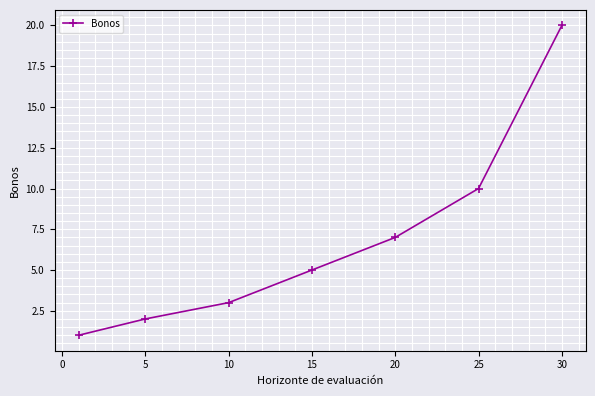

How many lines are shown in the chart?

1